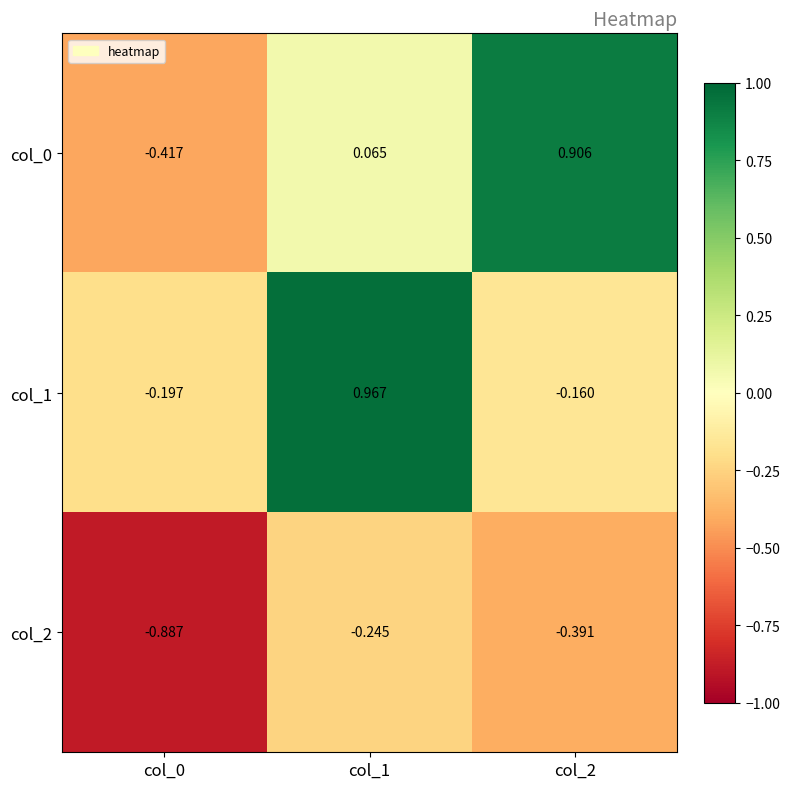

Which series has the largest range (max minus min)?

col_0